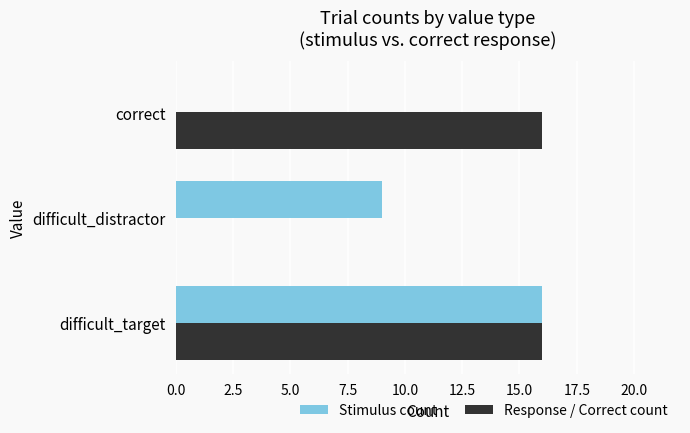

What is the sum of all Stimulus count values?

25